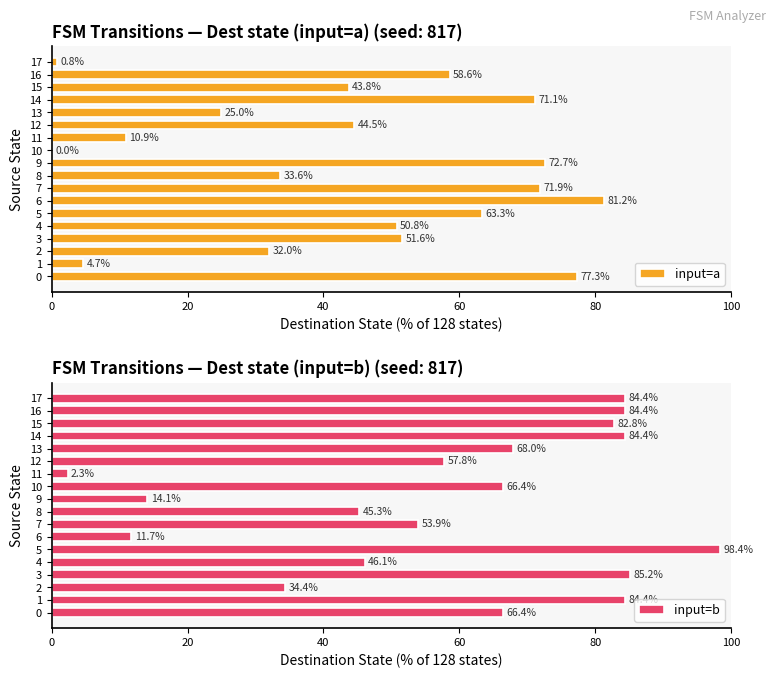

Are the bars grouped side by side (vs. stacked)?

Yes